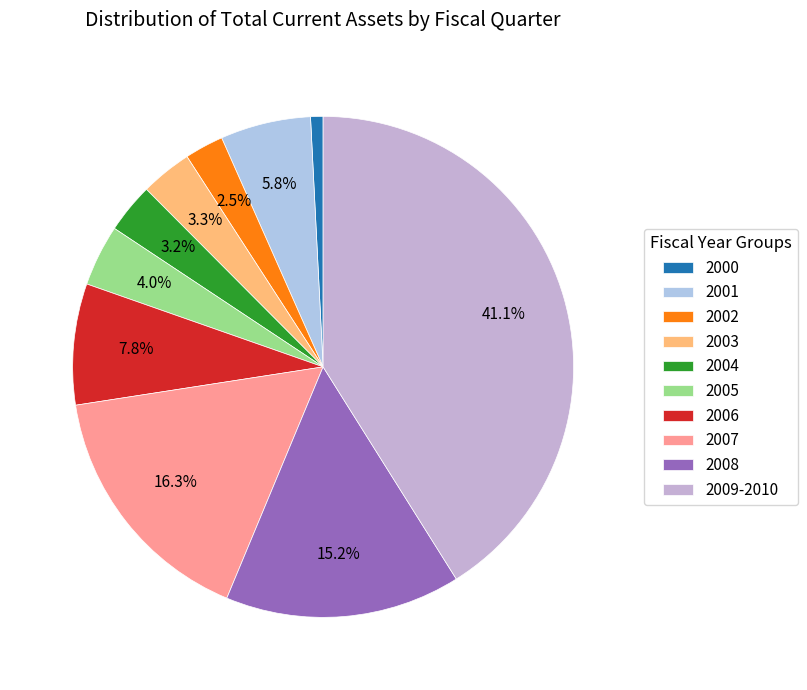

Which slice is the smallest?

2000